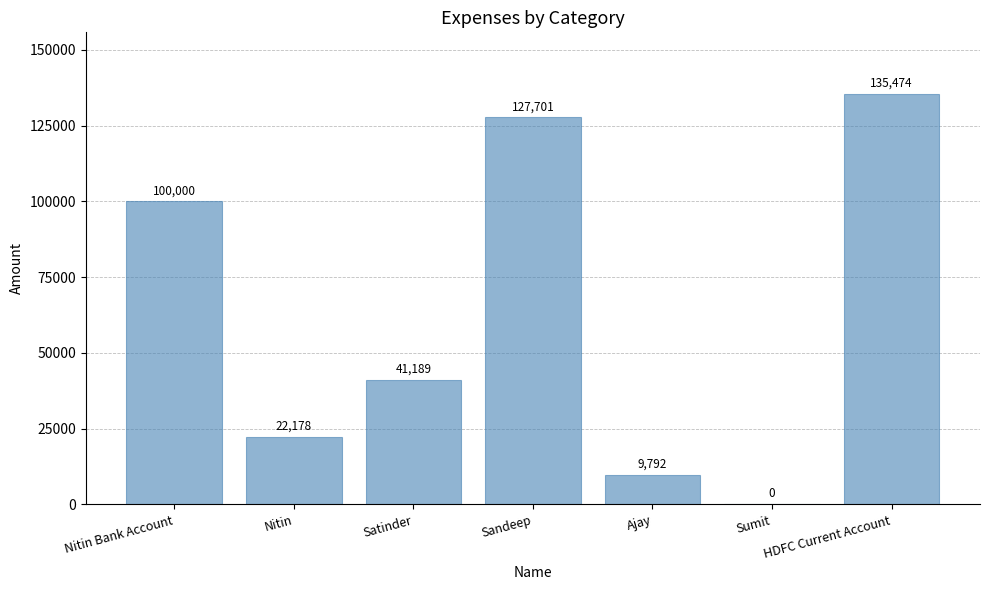

What is the sum of the values at Ajay and Sumit?

9792